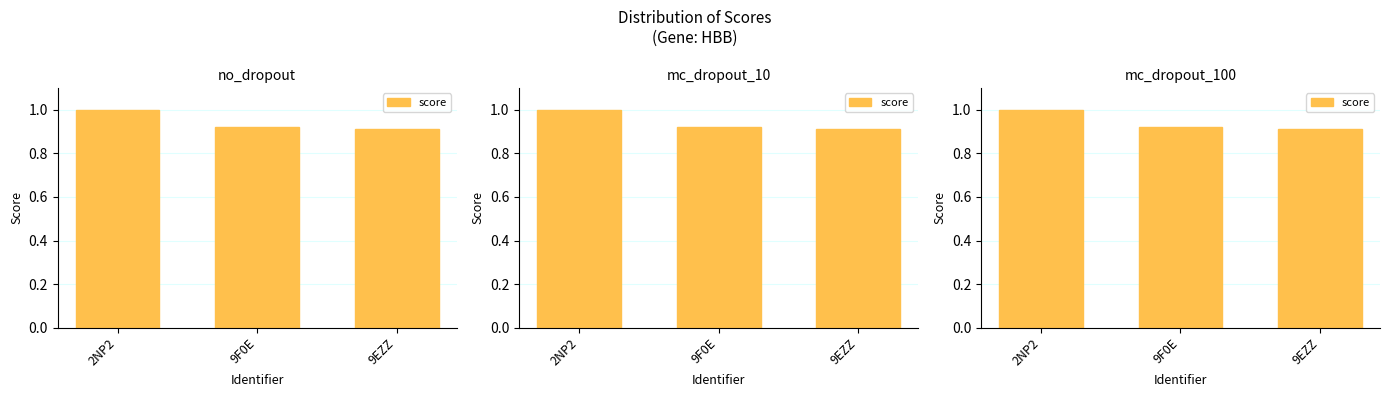

List the labels in order of value, largest first.

2NP2, 9F0E, 9EZZ